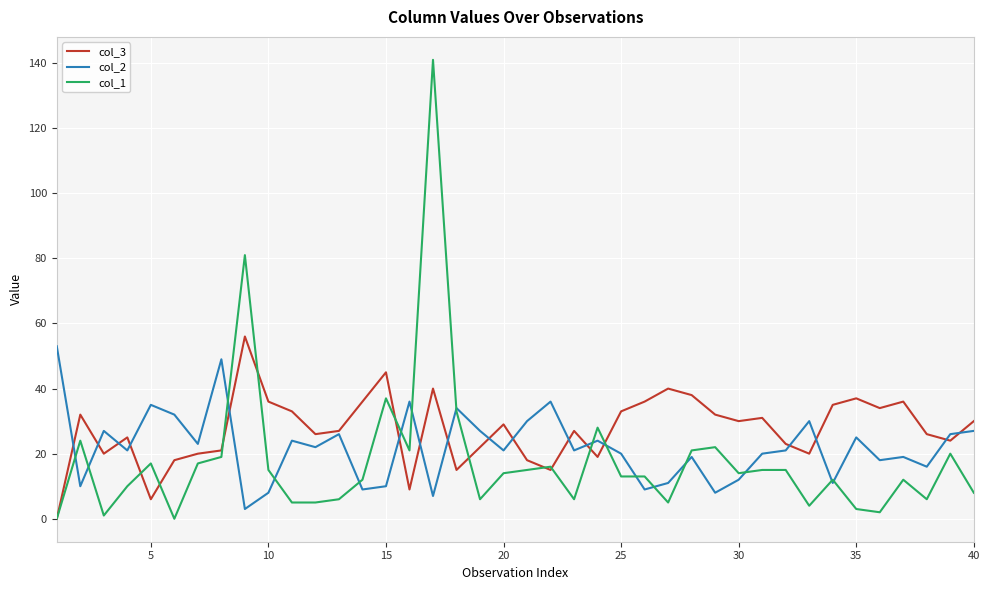

Which series has the largest range (max minus min)?

col_1